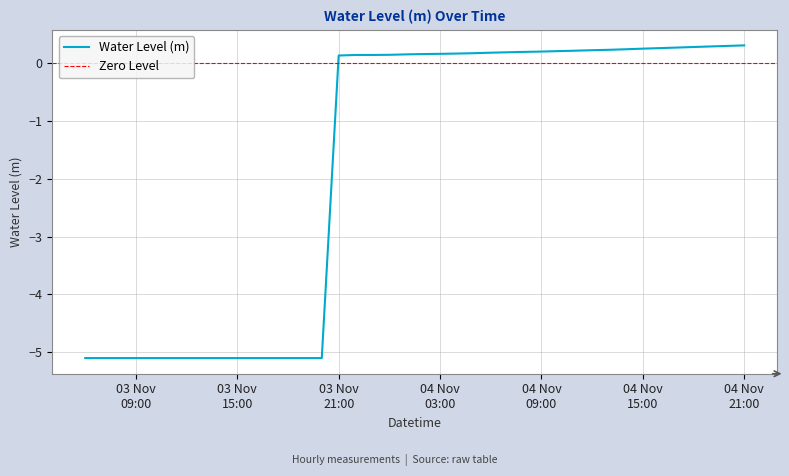

What is the minimum value for Water Level (m)?

-5.1